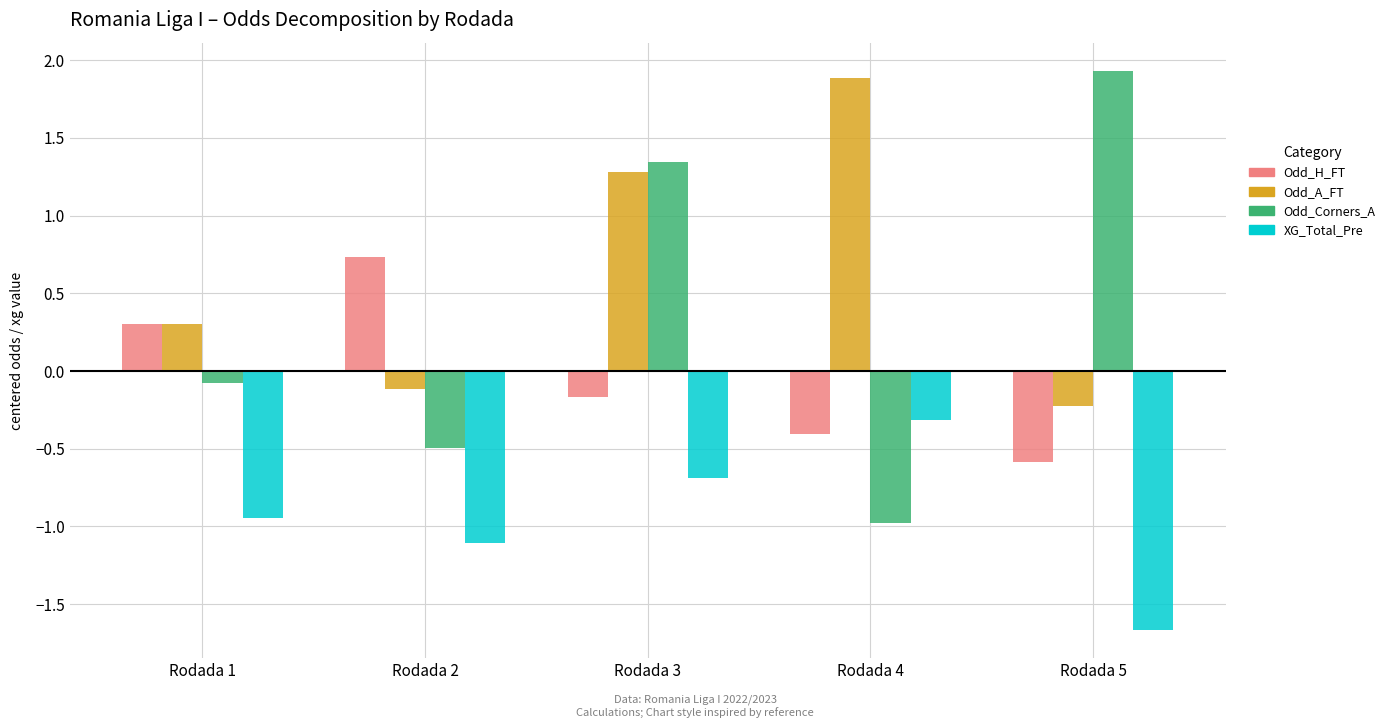

List the labels in order of Odd_A_FT value, largest first.

Rodada 4, Rodada 3, Rodada 1, Rodada 2, Rodada 5